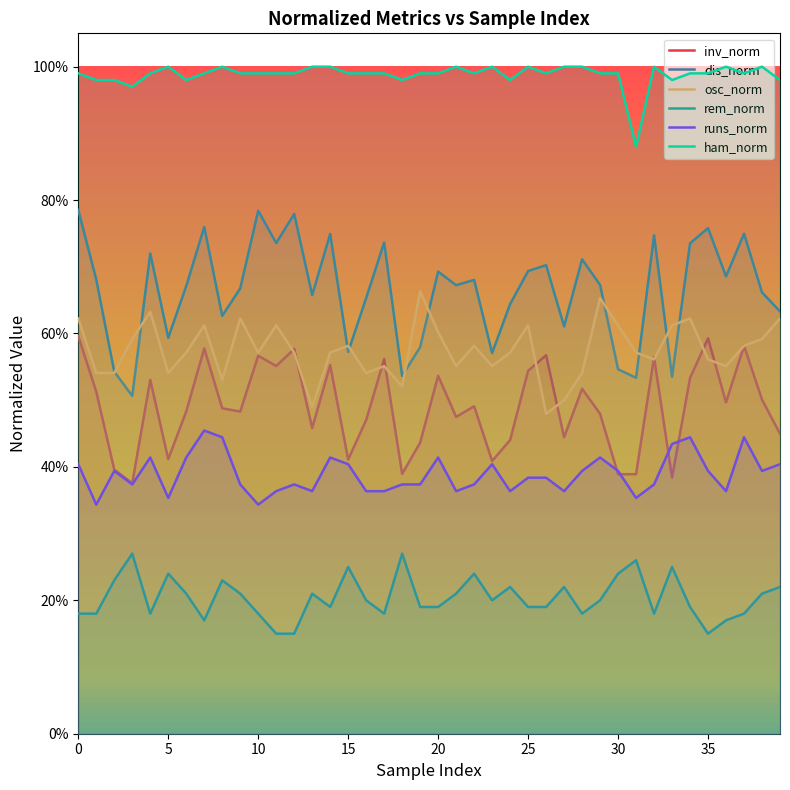

What is the difference between the dis_norm values at 35 and 13?

0.1